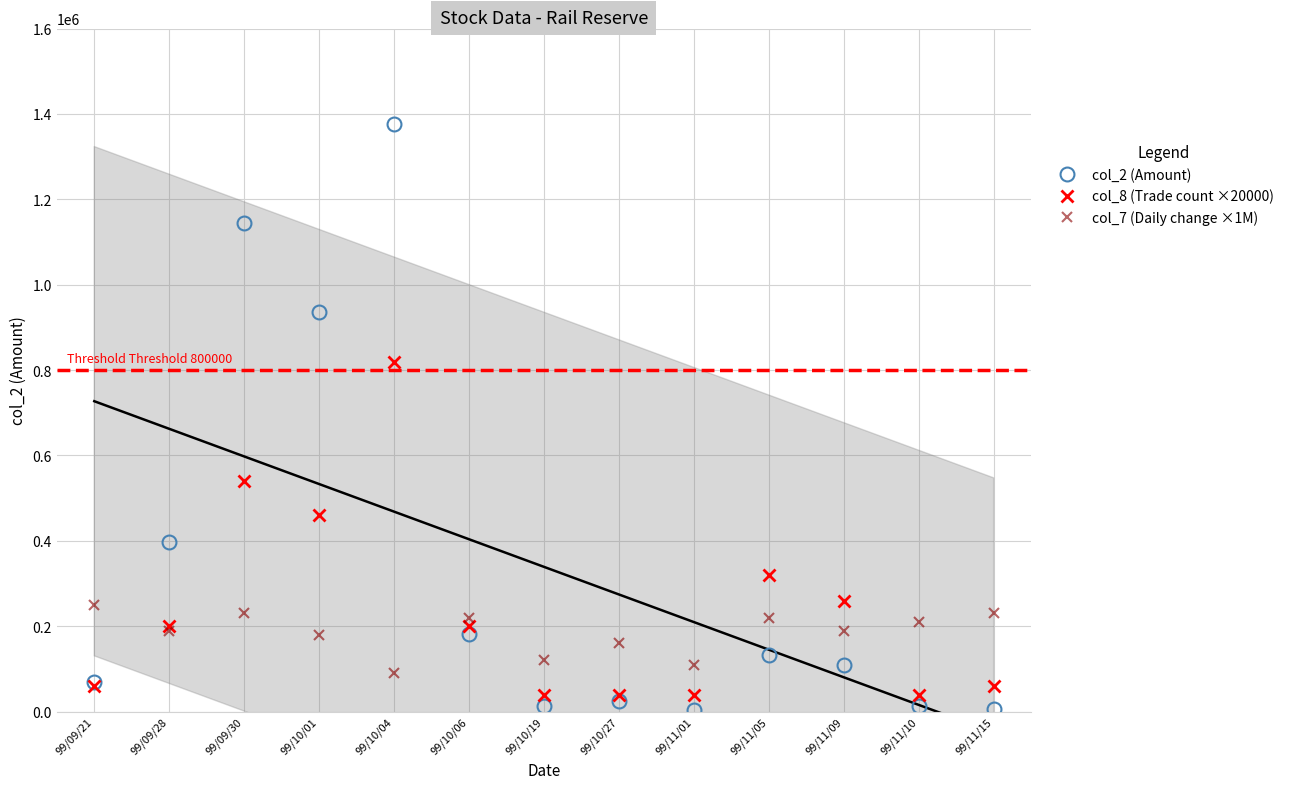

What is the label of the 8th point from the right?

99/10/06